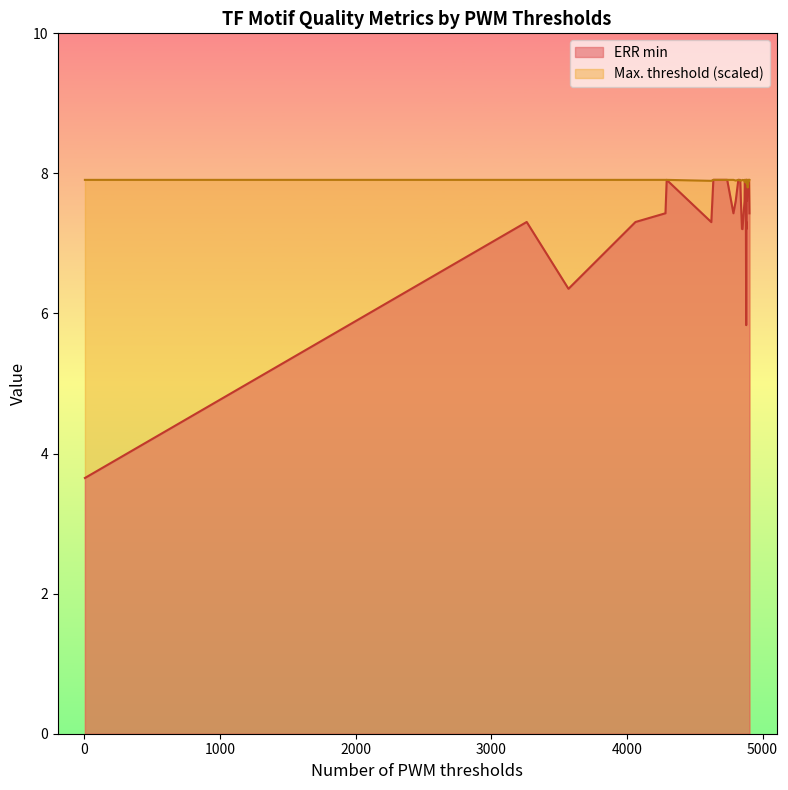

What is the sum of all ERR min values?

300.4